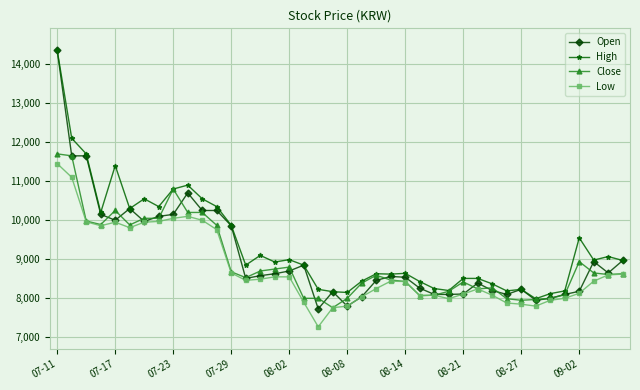

Count the number of categories in the chart.

40